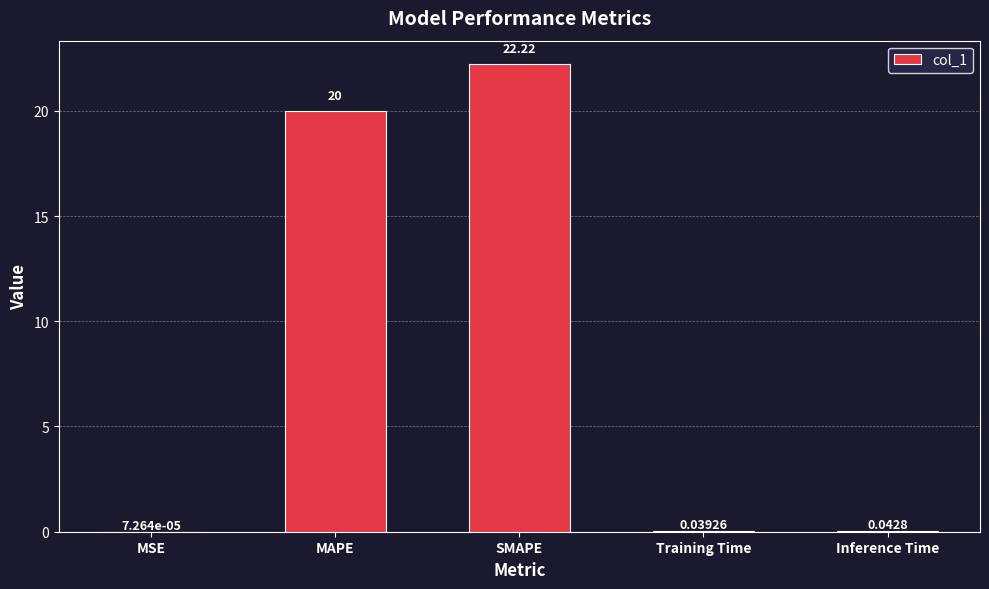

Which has a higher value, MAPE or Inference Time?

MAPE